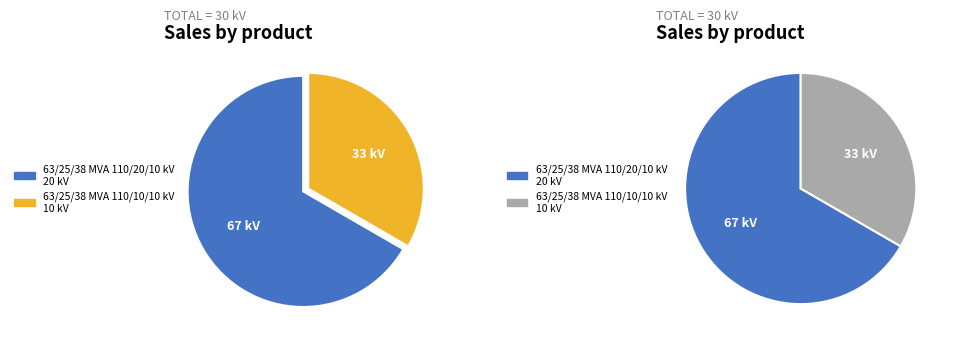

What percentage is NOT represented by 63/25/38 MVA 110/20/10 kV?

33.3%